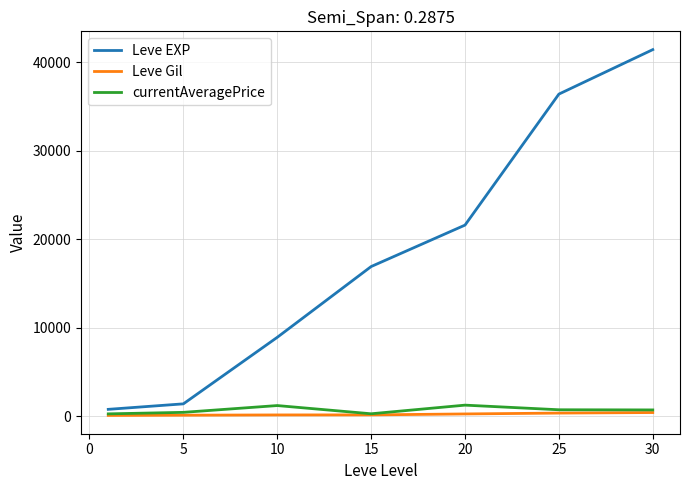

What is the maximum value shown in the chart?

41410.0